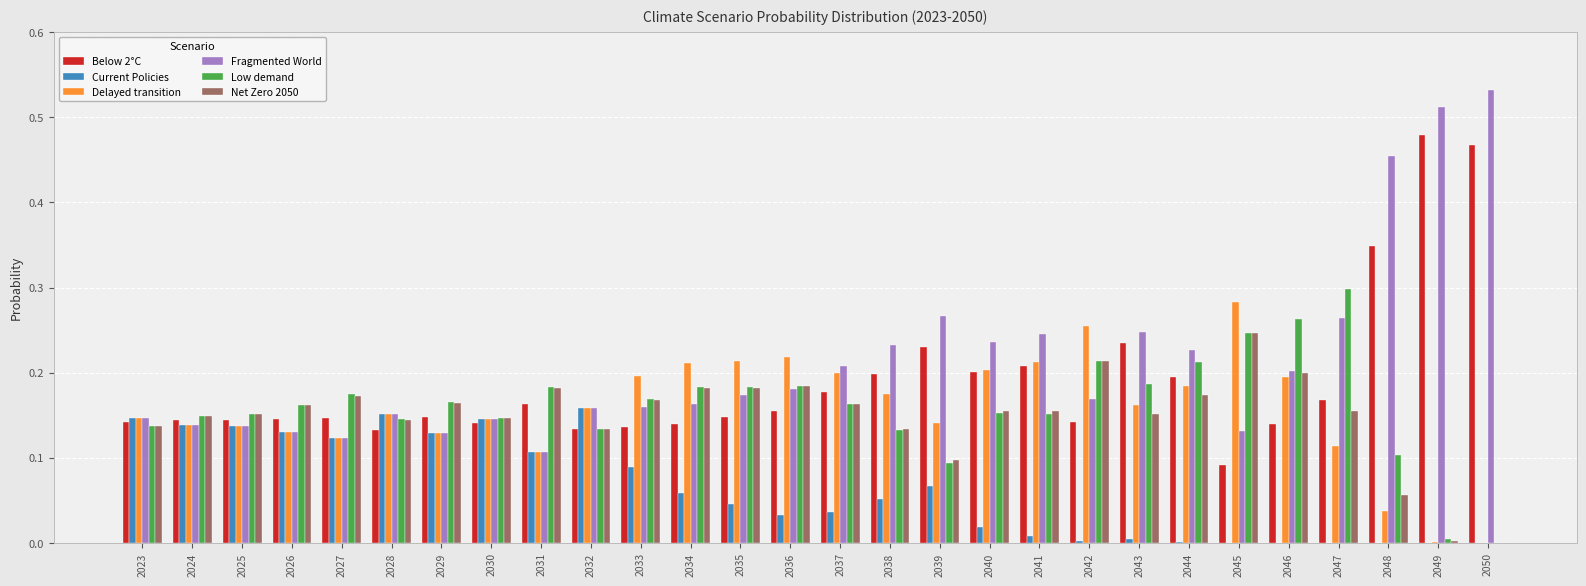

What is the sum of the Low demand values at 2034 and 2033?

0.4